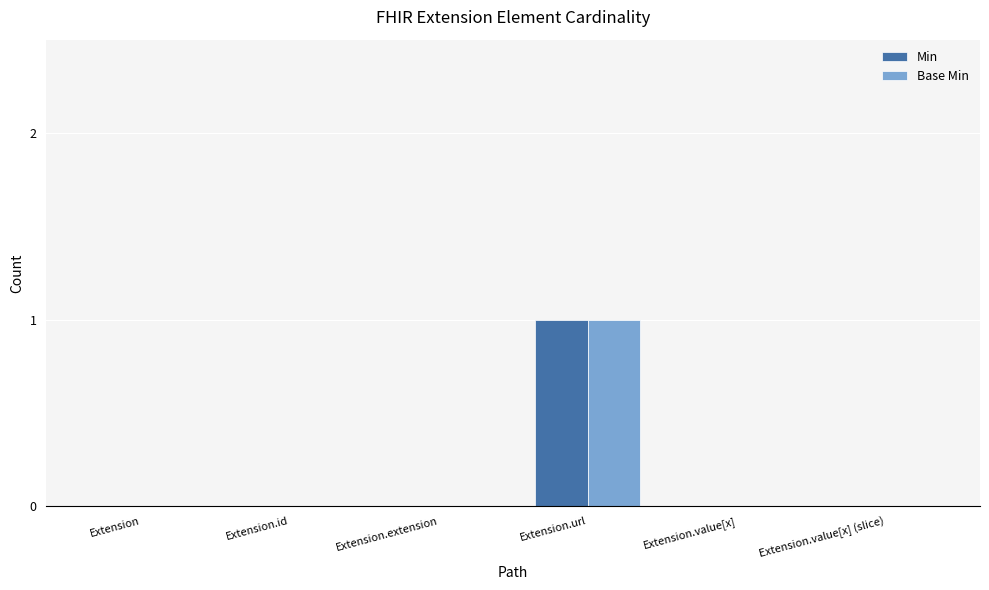

The Base Min series shows 0 at Extension.extension. True or false?

True